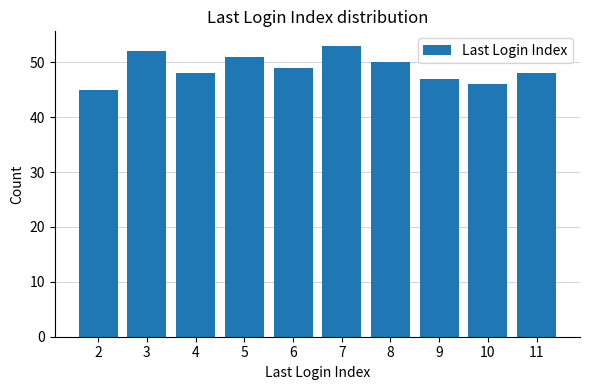

What is the maximum value shown in the chart?

53